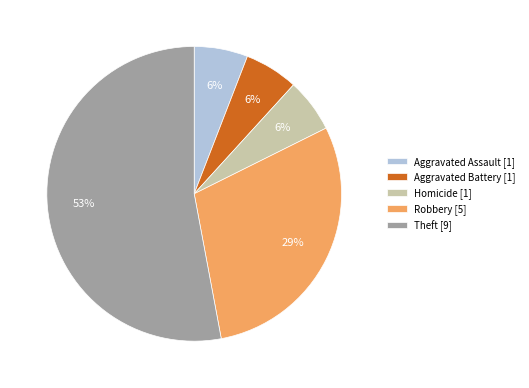

What percentage is the Robbery [5] slice, to the nearest percent?

29%